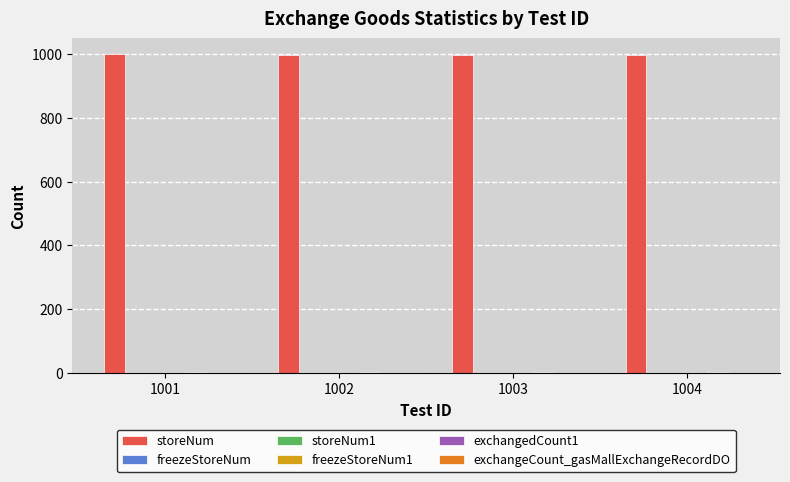

How many categories are shown in the chart?

4